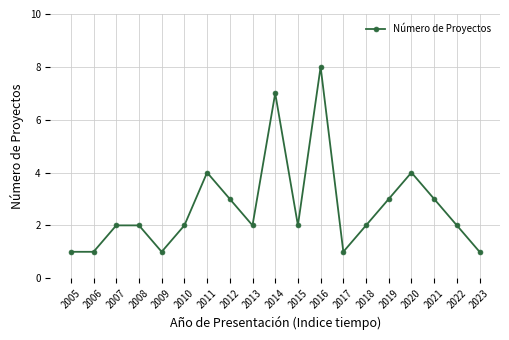

Read the value at 2022.

2